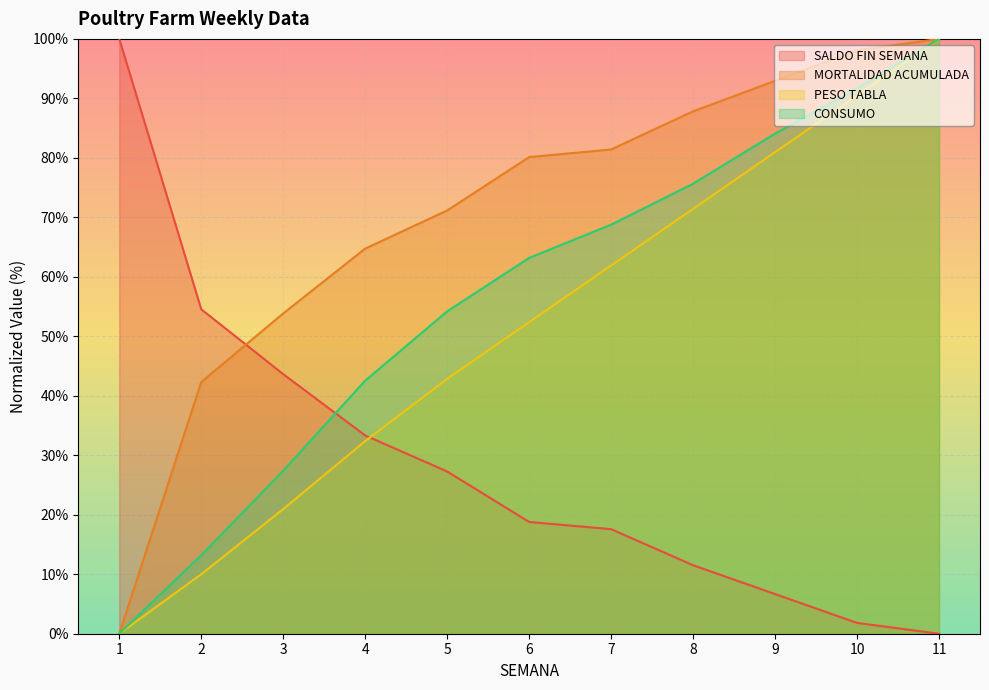

The SALDO FIN SEMANA series shows 1.8 at 10. True or false?

True